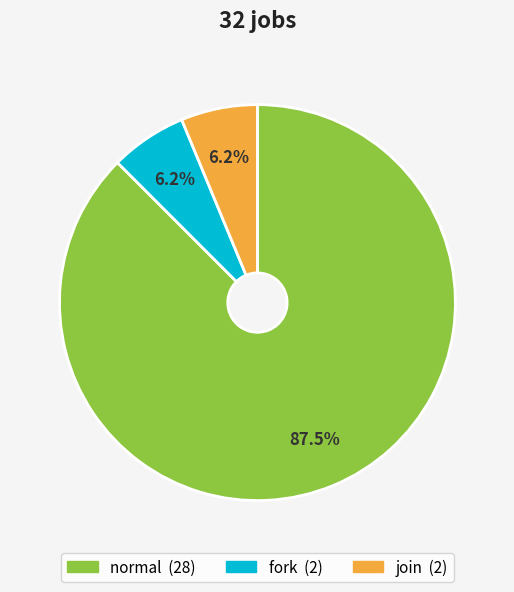

Which slice is the largest?

normal